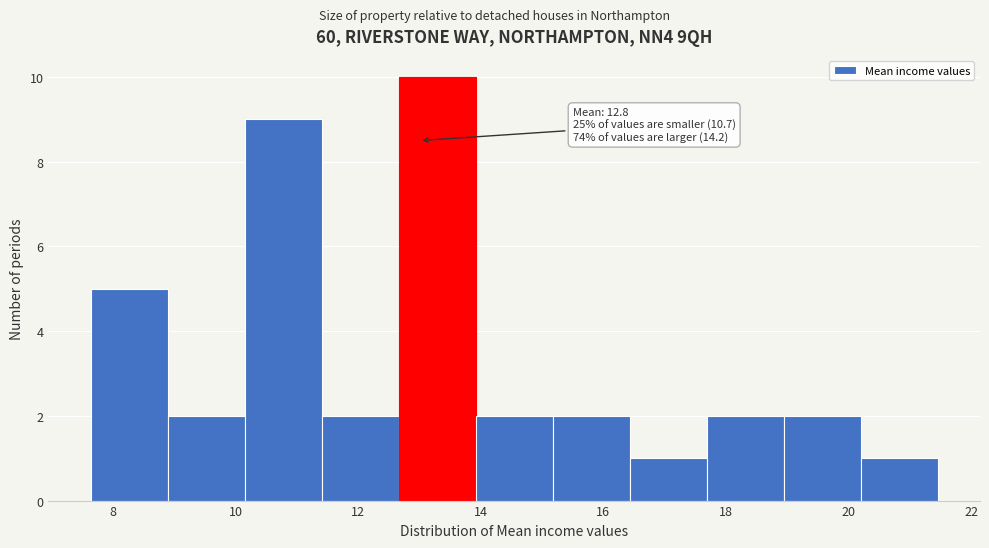

Which range on the x-axis has the tallest bar?

12.6 to 14.0